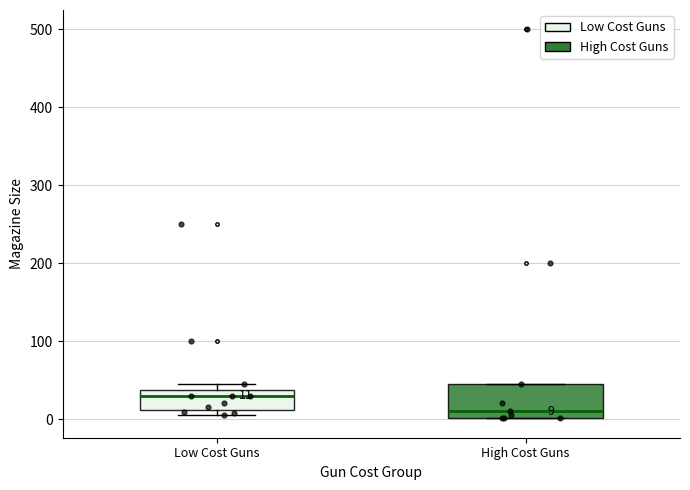

Which box's median line is the lowest?

High Cost Guns